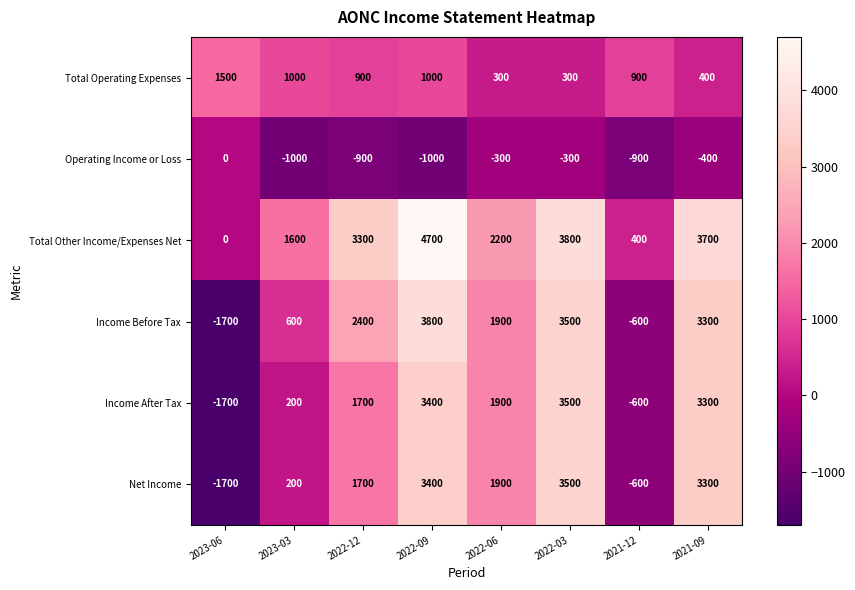

Which series has the largest range (max minus min)?

Income Before Tax